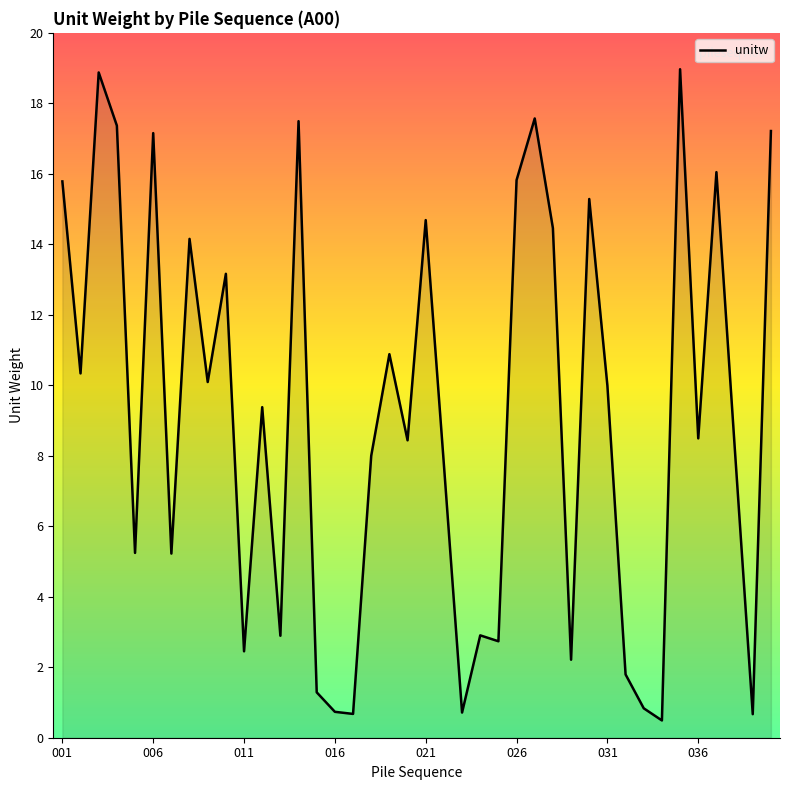

What is the greatest value displayed?

19.0